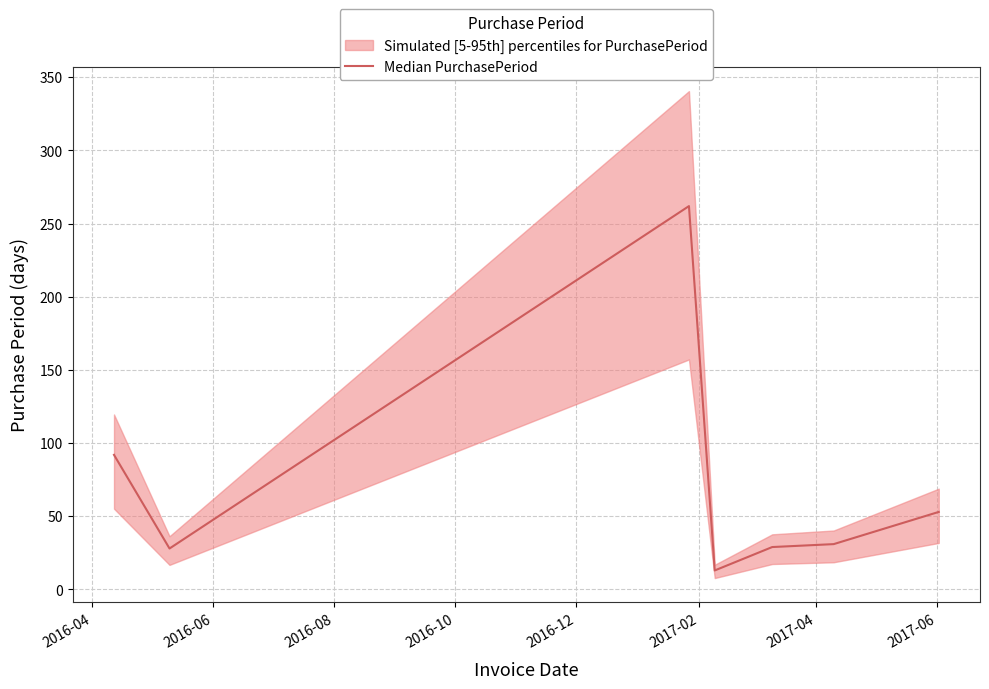

True or false: the data shows 17 at 2016-10.

False